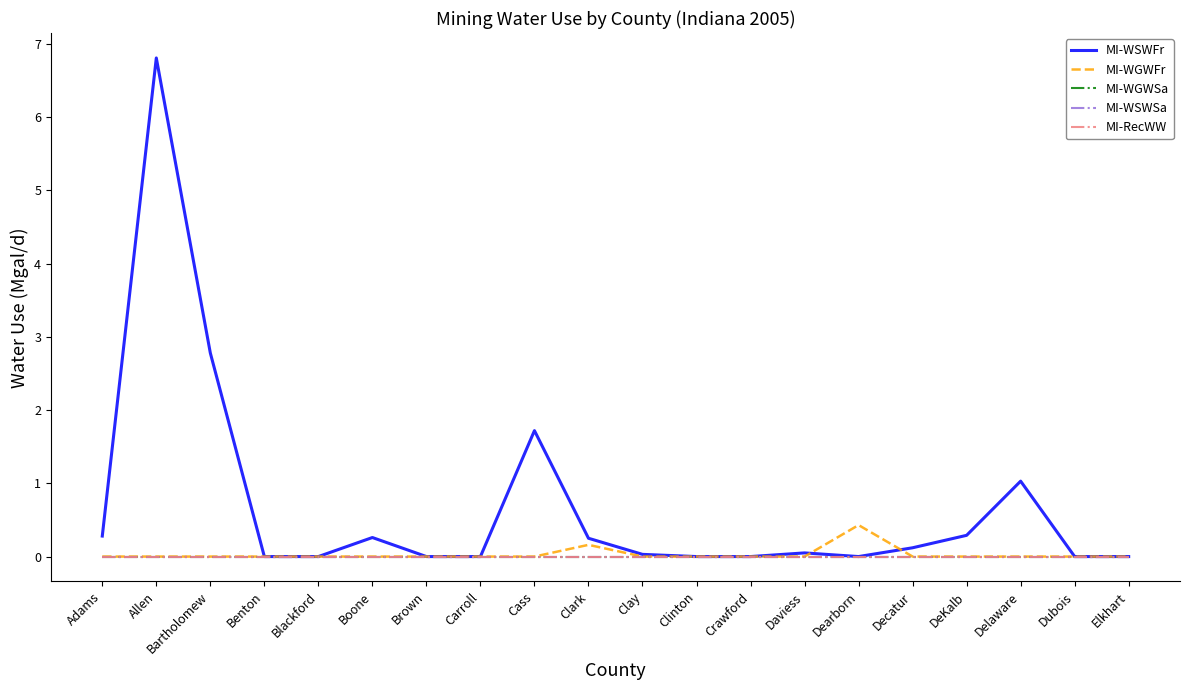

Is this an area chart (filled region under the line)?

No